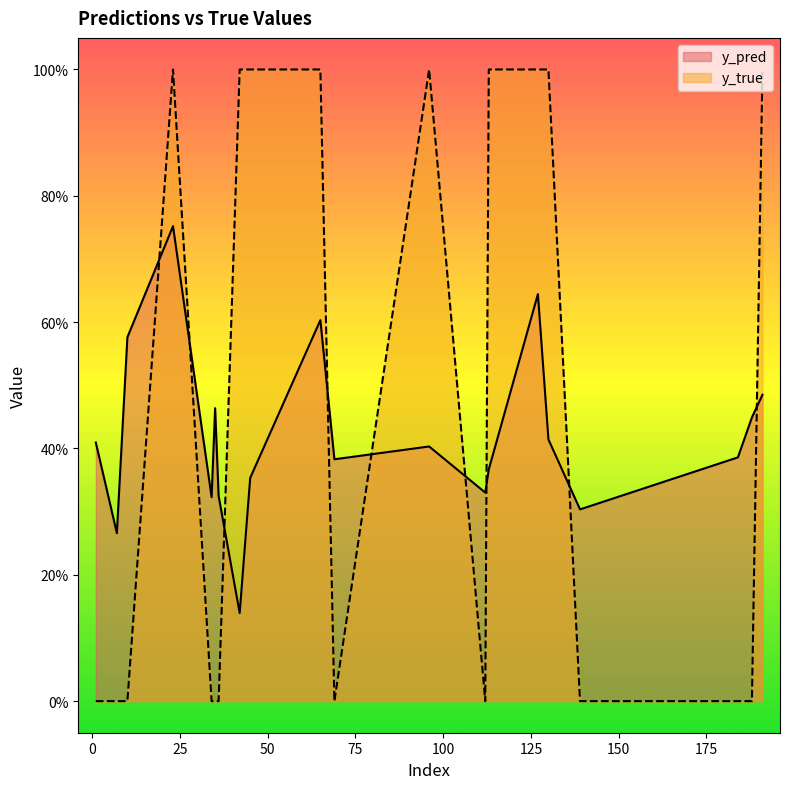

Which series has the widest spread of values?

y_true